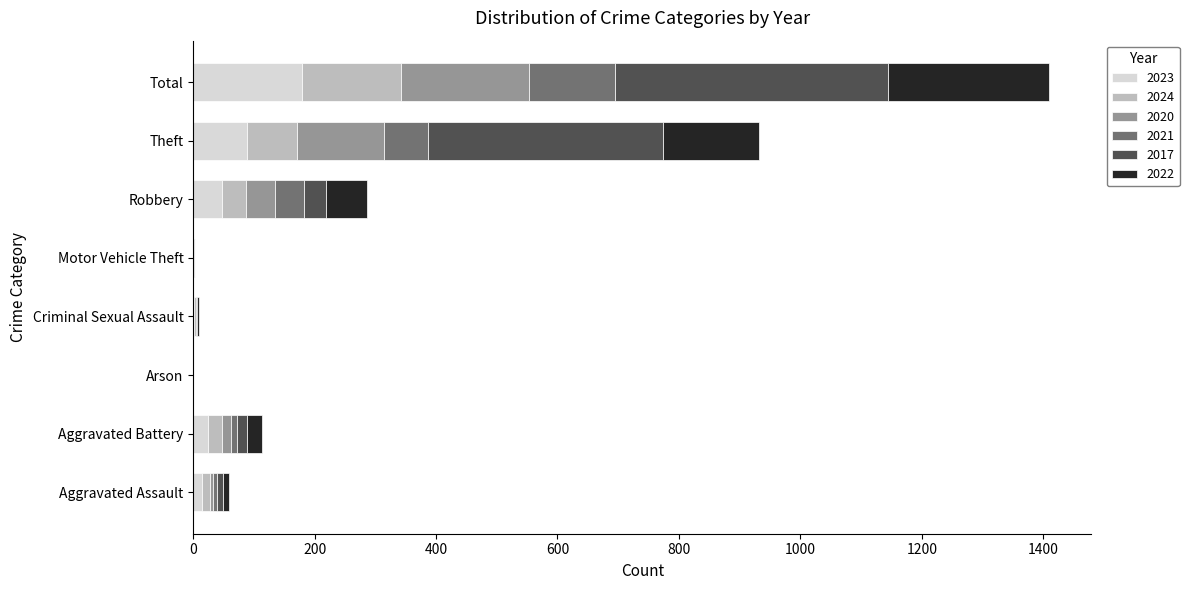

Count the number of categories in the chart.

8